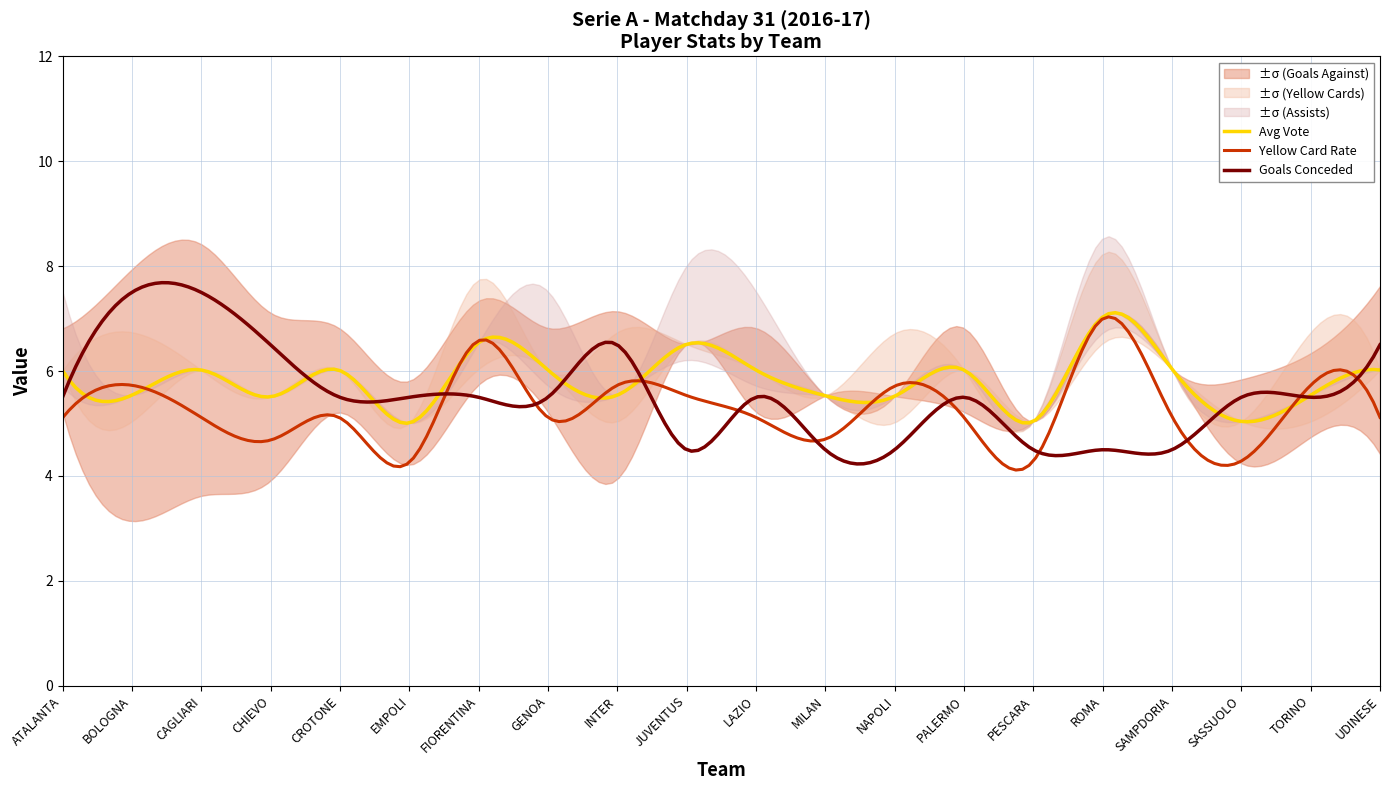

At which category is the sum across all series the highest?

1